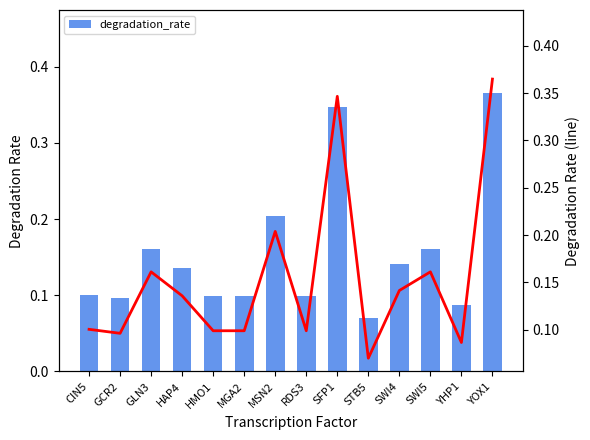

Rank the series at RDS3 from highest to lowest value.

degradation_rate, trend